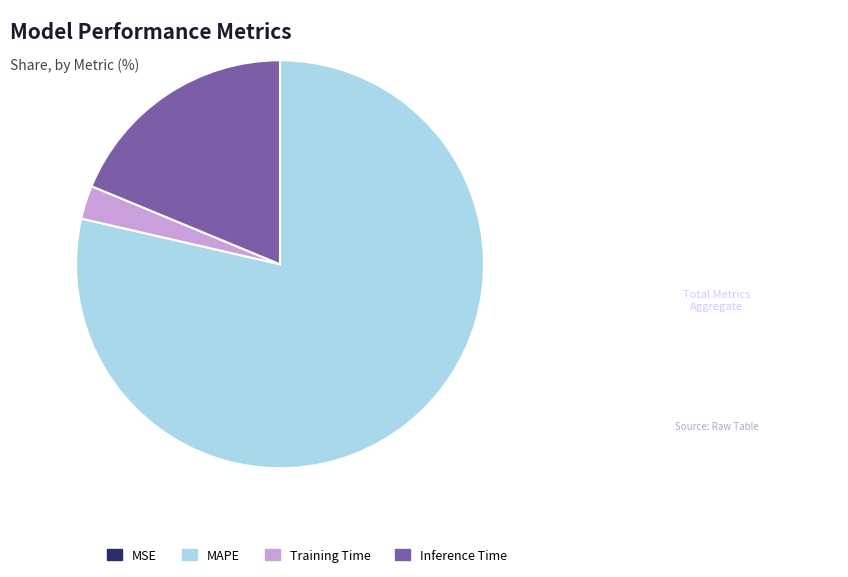

What is the majority slice?

MAPE